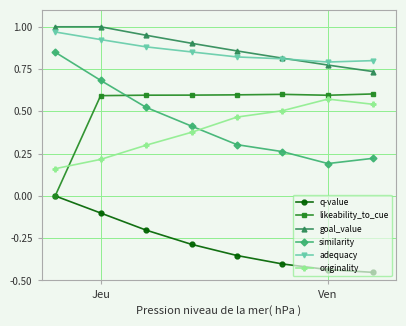

True or false: q-value has more than 0 interior local peaks.

False